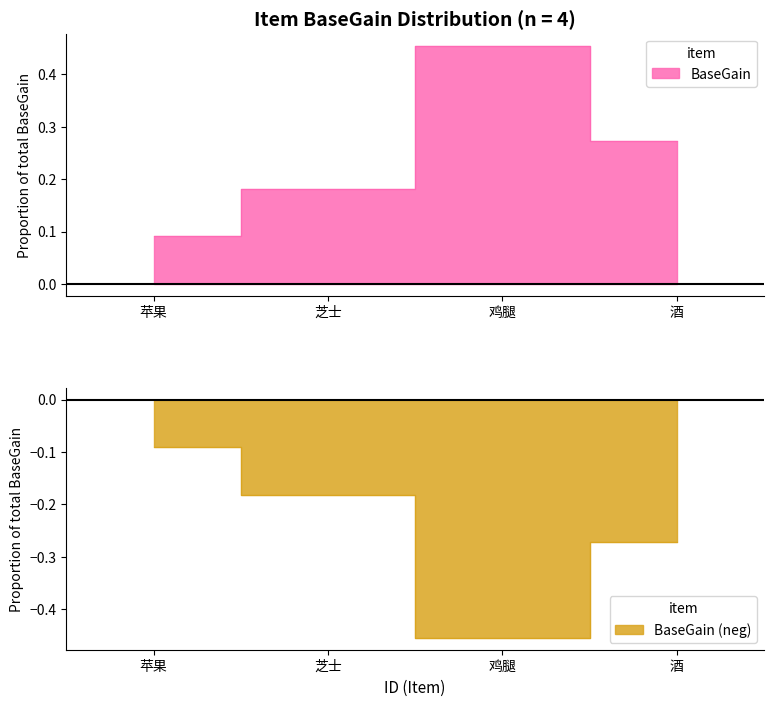

What is the sum of the values at 鸡腿 and 酒?

0.7